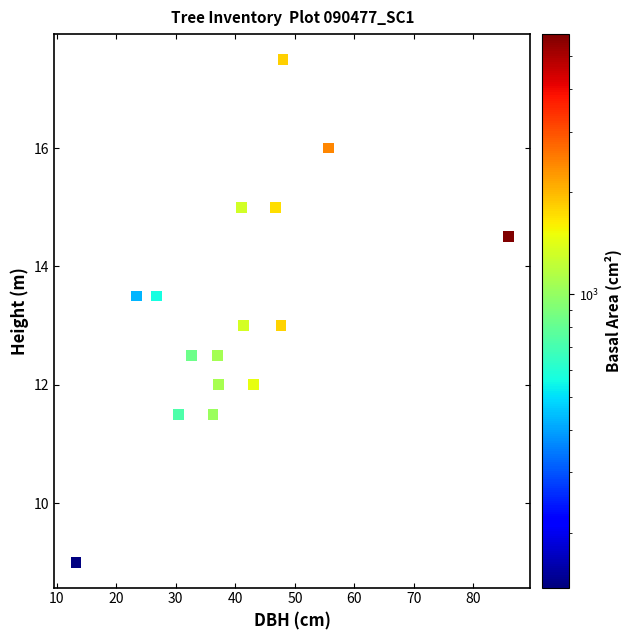

What is the range of X values (max minus min)?

72.7